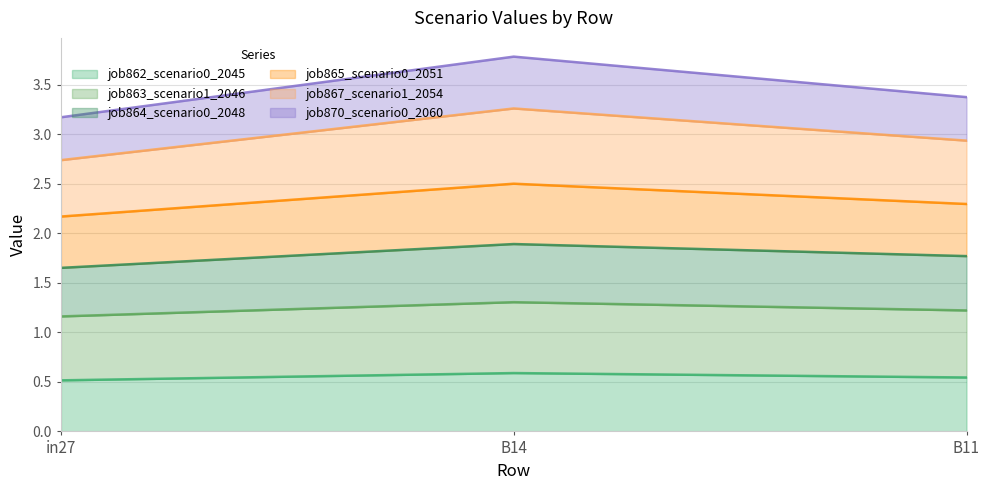

What is the value of the job864_scenario0_2048 point at the 3rd from the left?

1.8